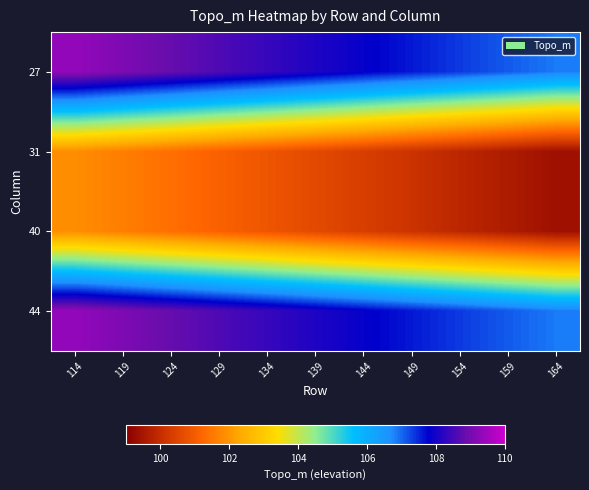

What is the spread (max minus min) of values at 124?

7.5